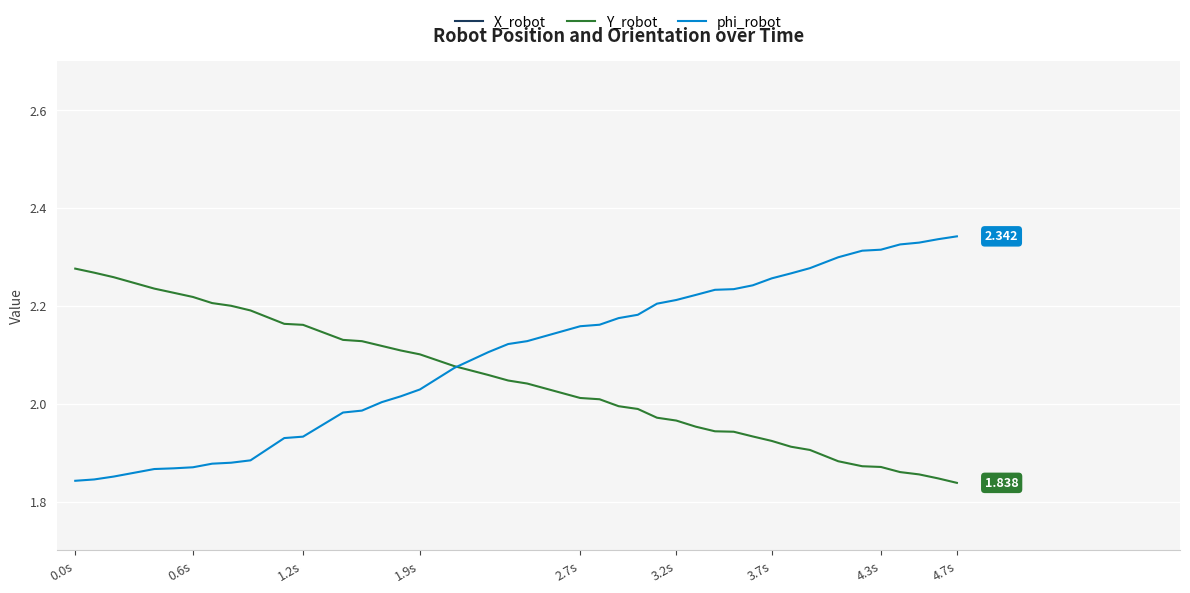

How many lines are shown in the chart?

3